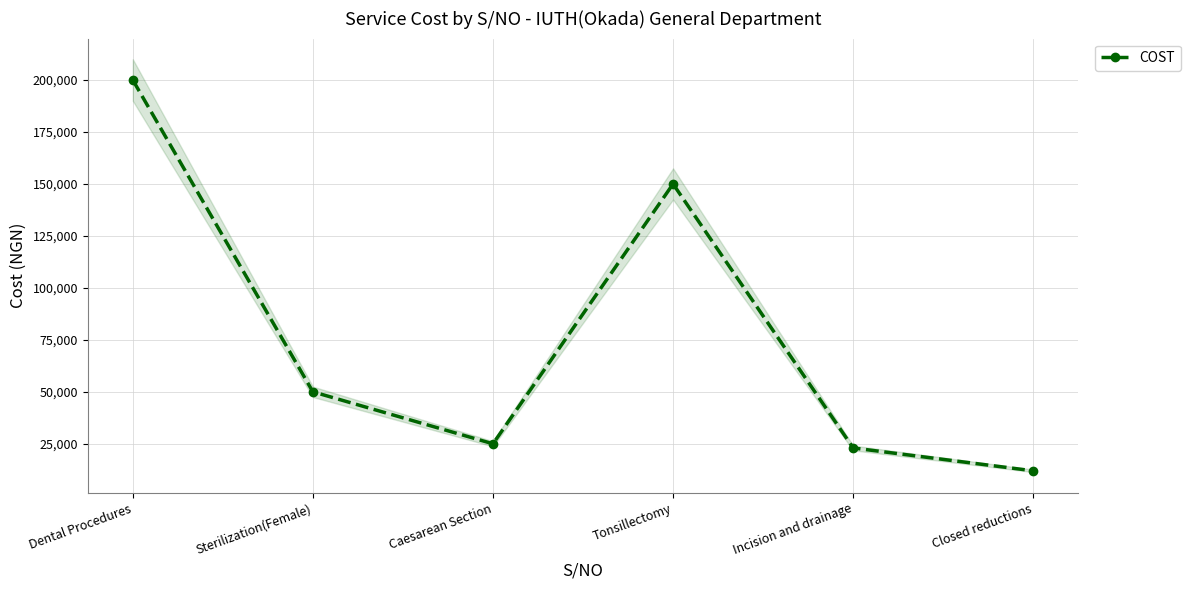

How many interior local valleys (lower than both neighbors) does the data have?

1